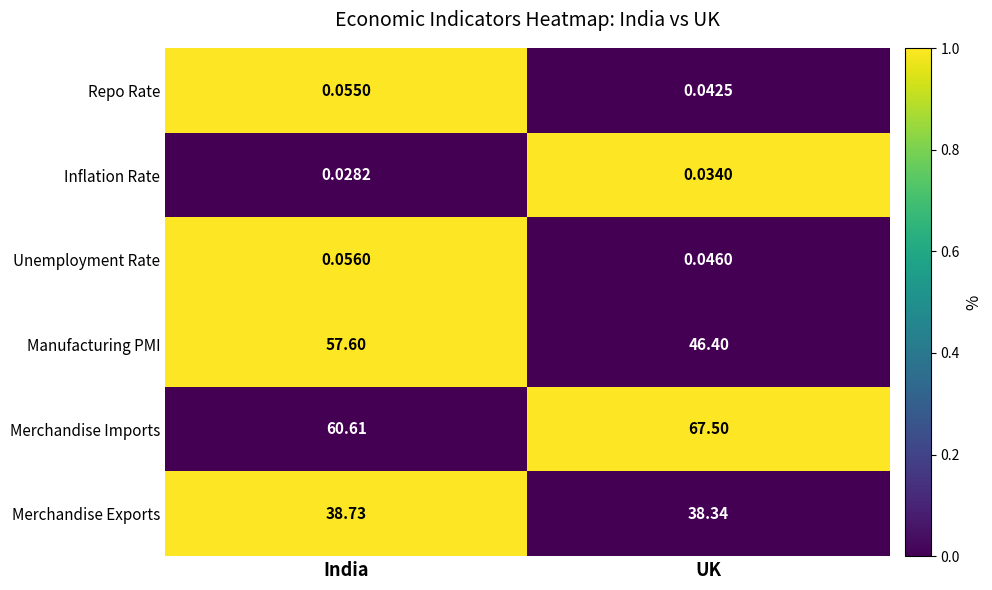

What is the difference between the highest and lowest values at UK?

67.5